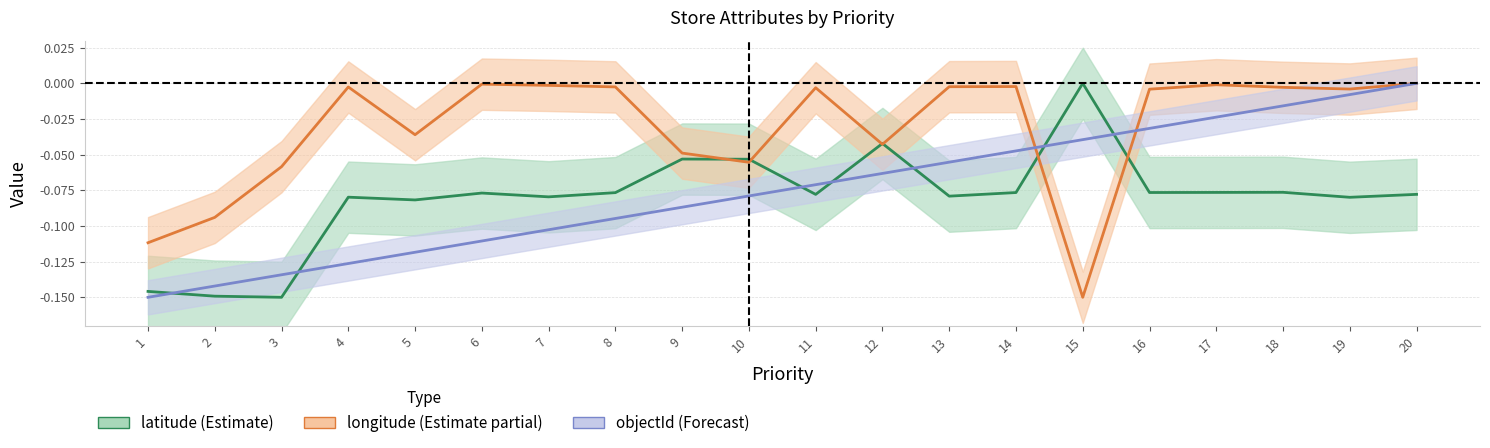

Which series has the widest spread of values?

latitude